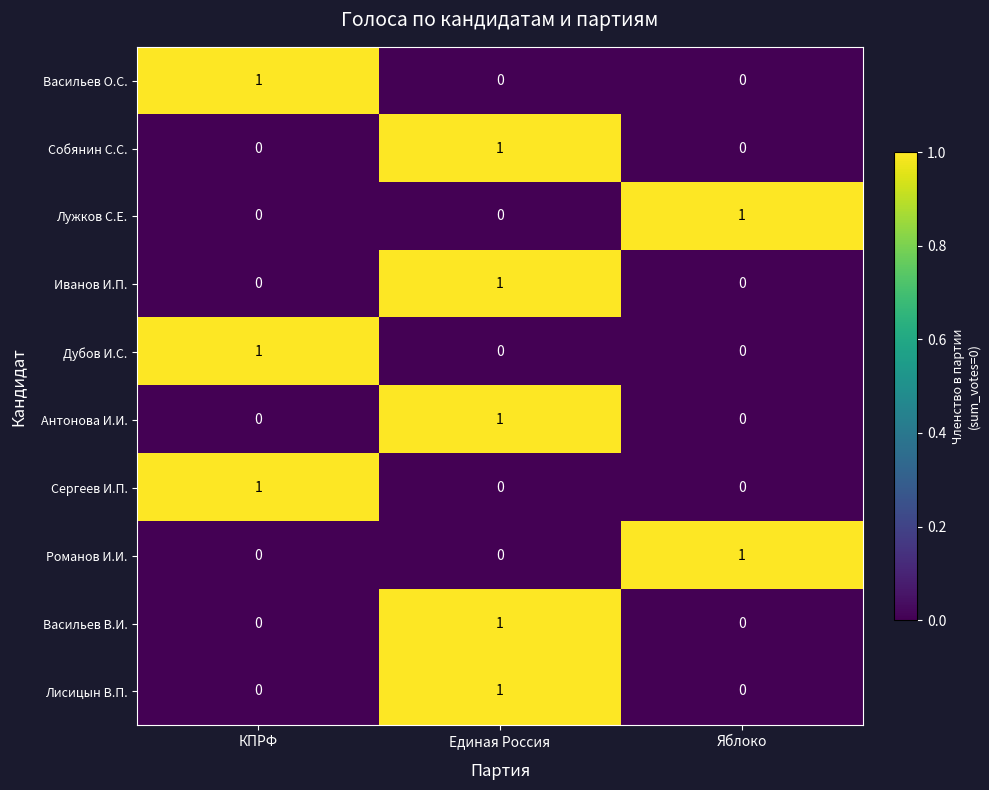

Is it true that Васильев В.И. equals 1 at Единая Россия?

True